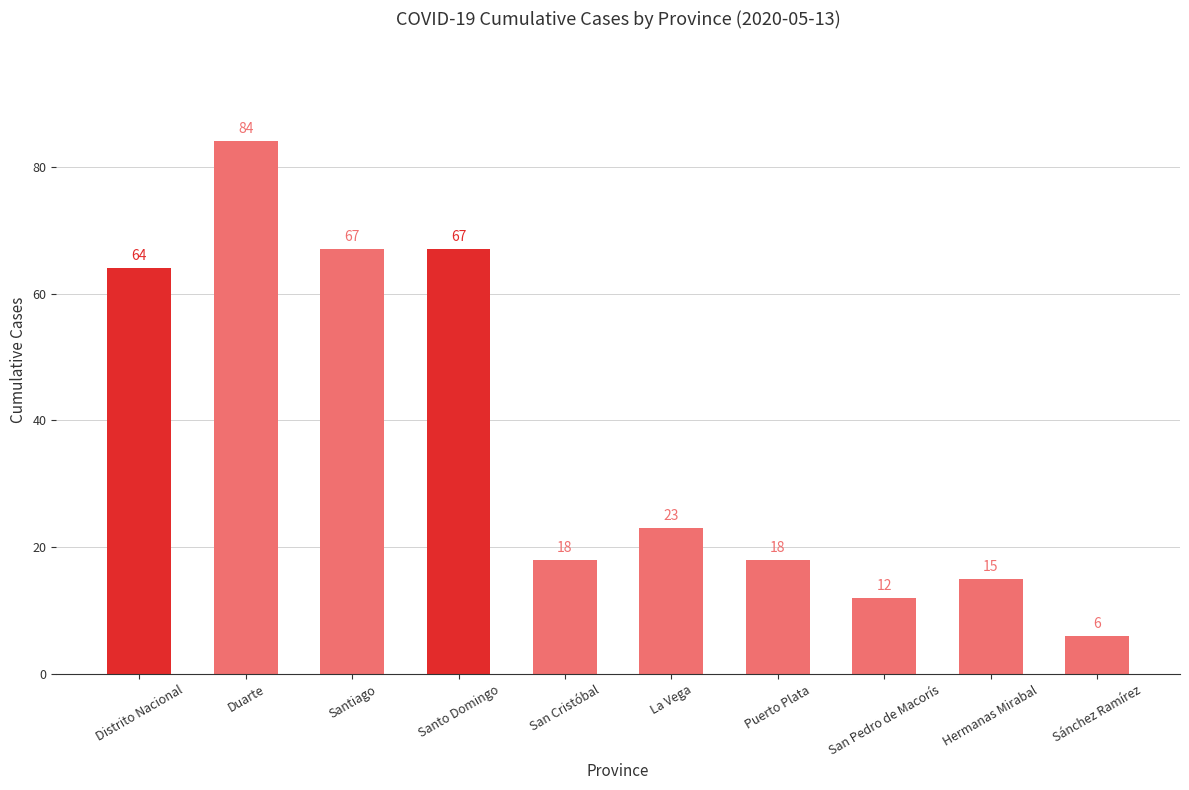

How many distinct data groups are displayed?

1